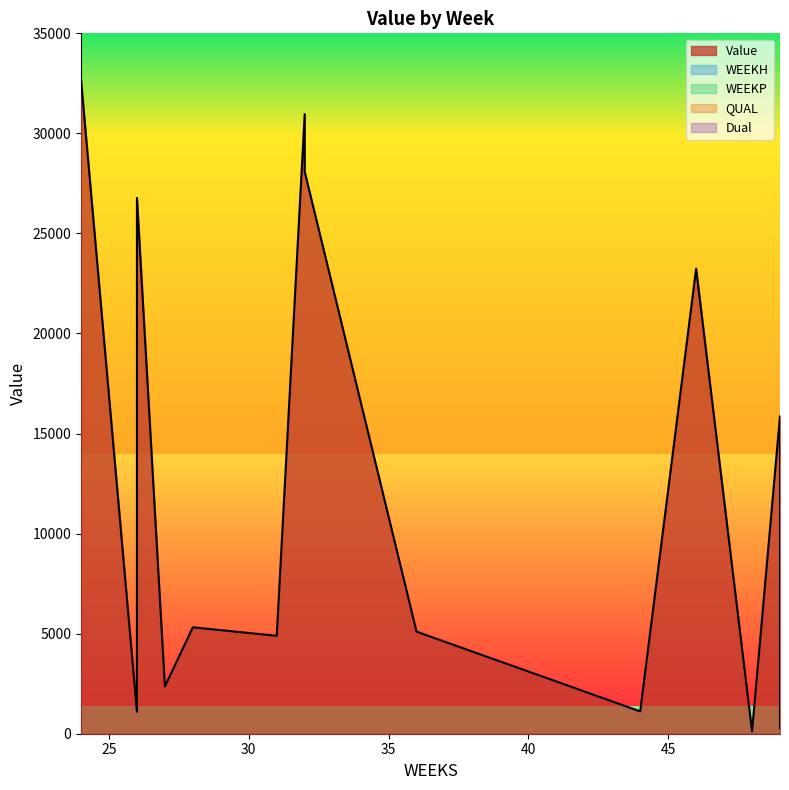

What is the difference between the second highest and minimum values in the Value series?

30848.0